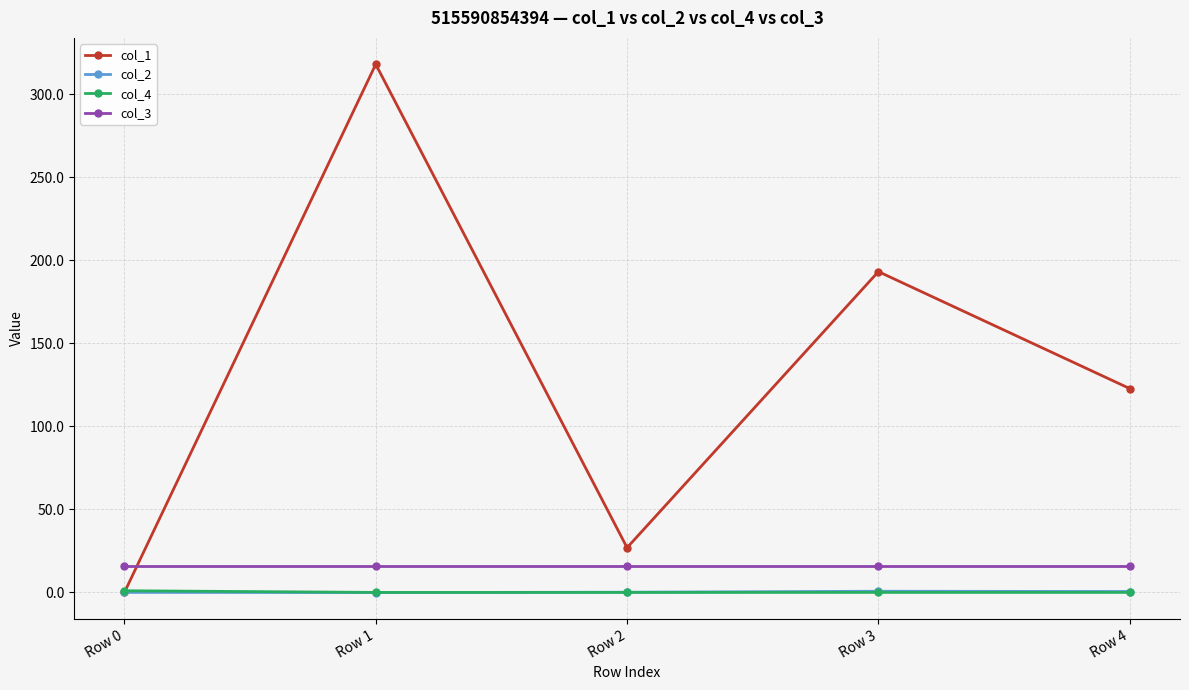

What is the value of the col_3 point at the 3rd from the left?

16.0